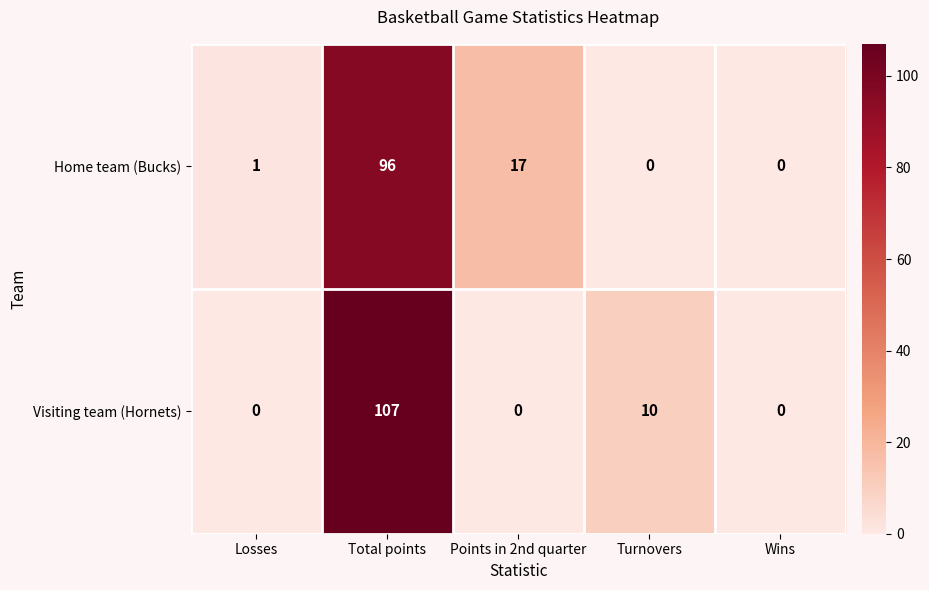

What is the maximum value shown in the chart?

107